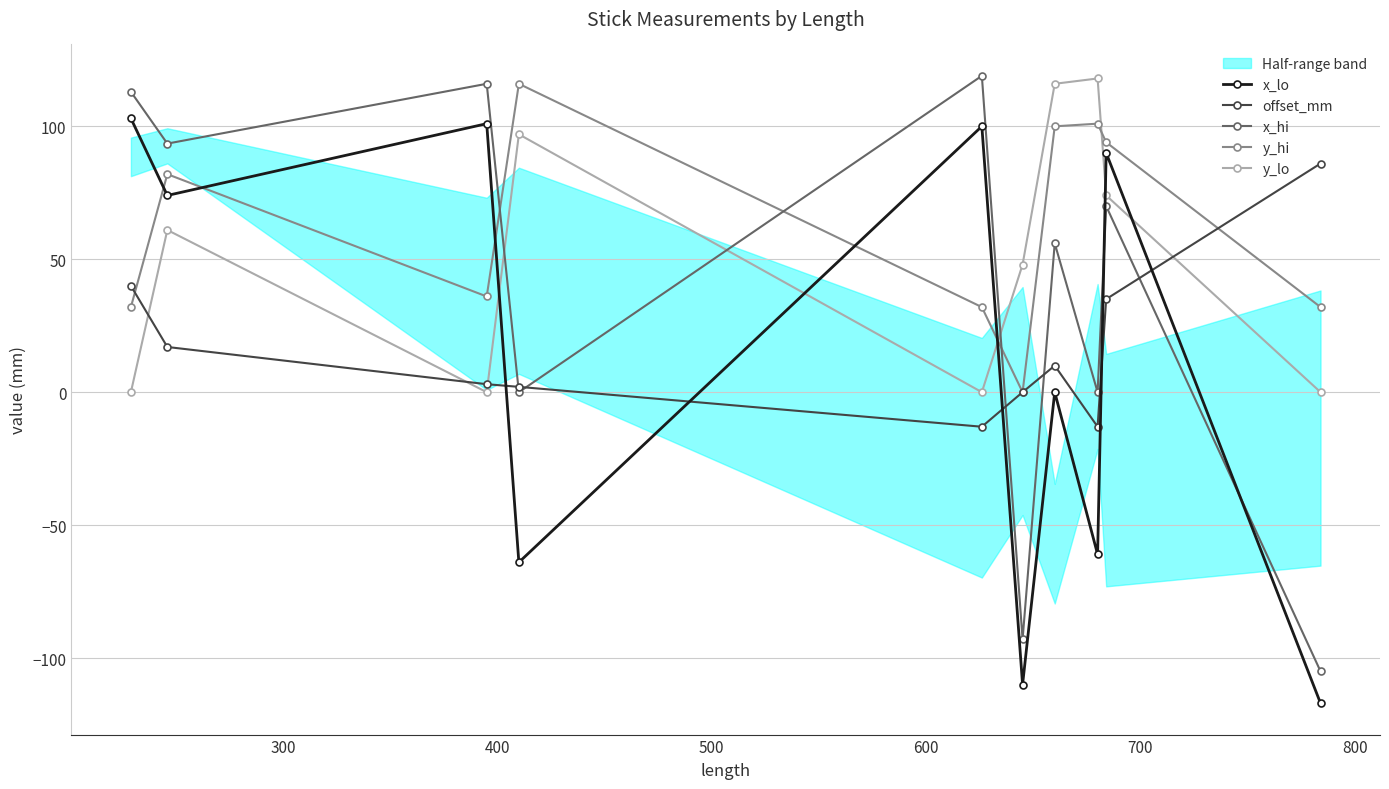

How many interior local peaks does the y_hi series have?

3